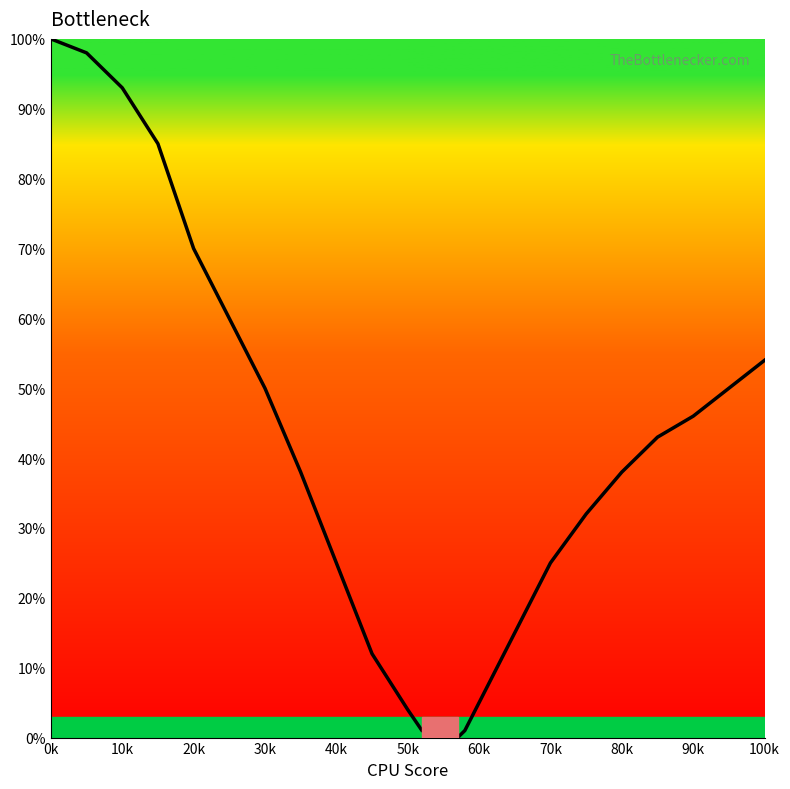

True or false: there are more than 1 points higher than both neighbors.

False